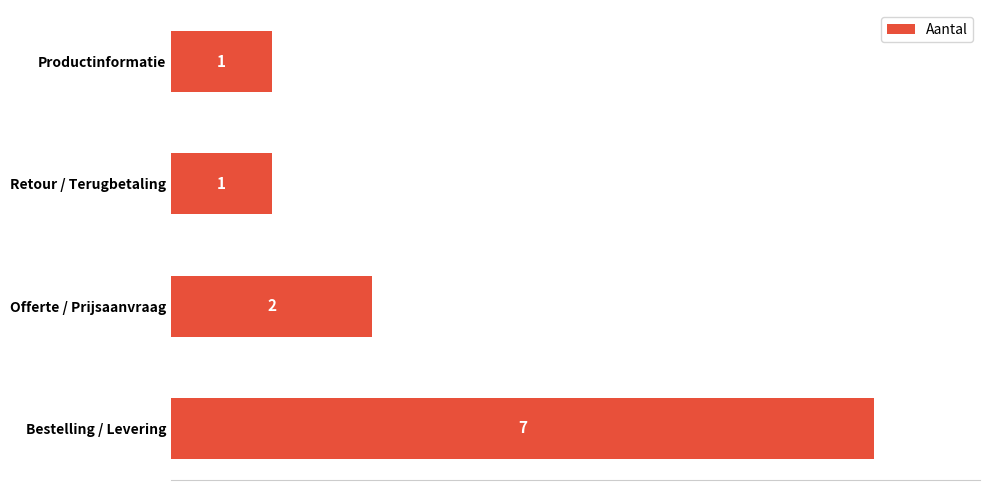

The value at Productinformatie is 1. True or false?

True